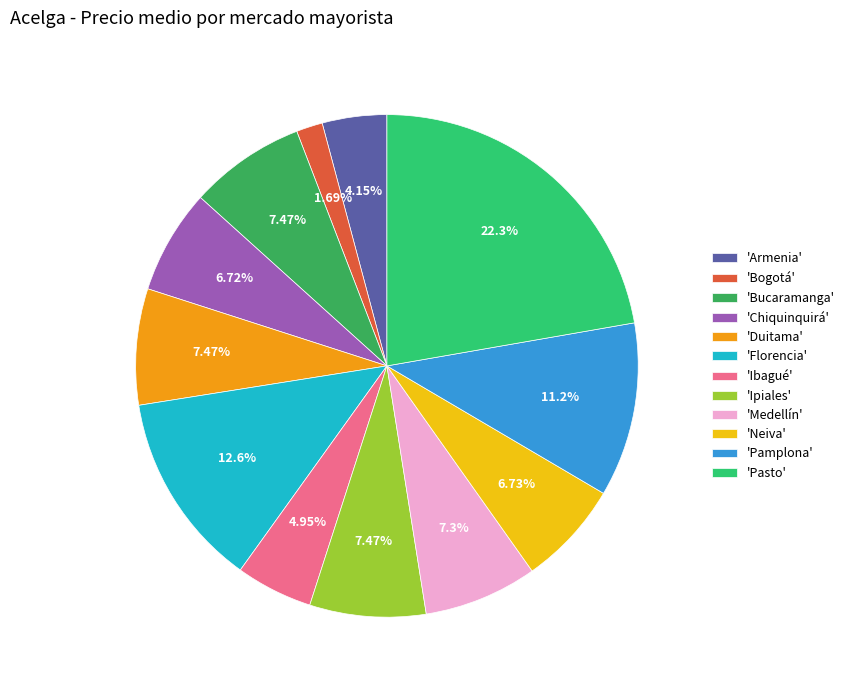

Count the number of slices in the pie.

12